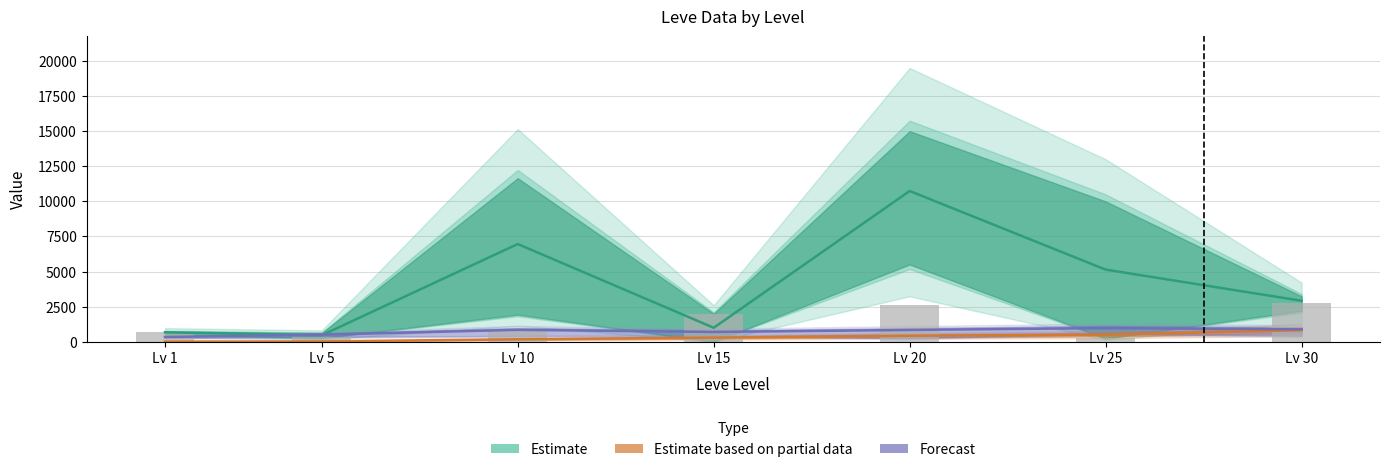

What is the minimum value for Estimate?

466.6